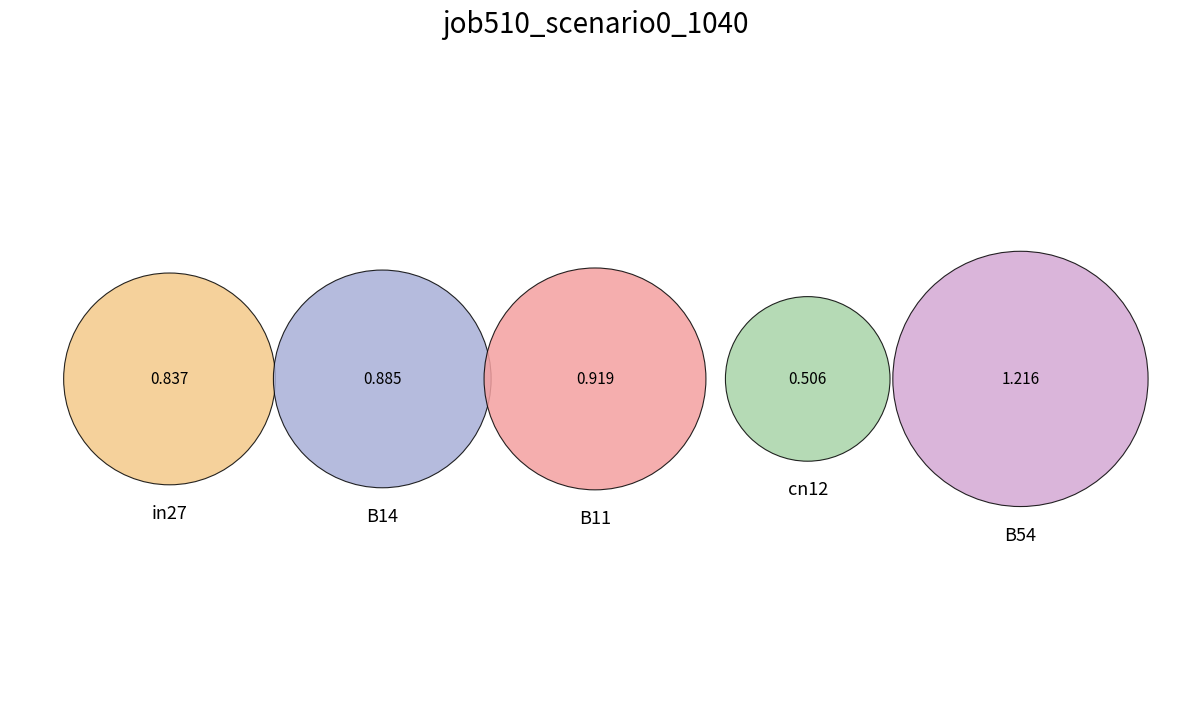

To the nearest percent, what is the average slice percentage?

20%